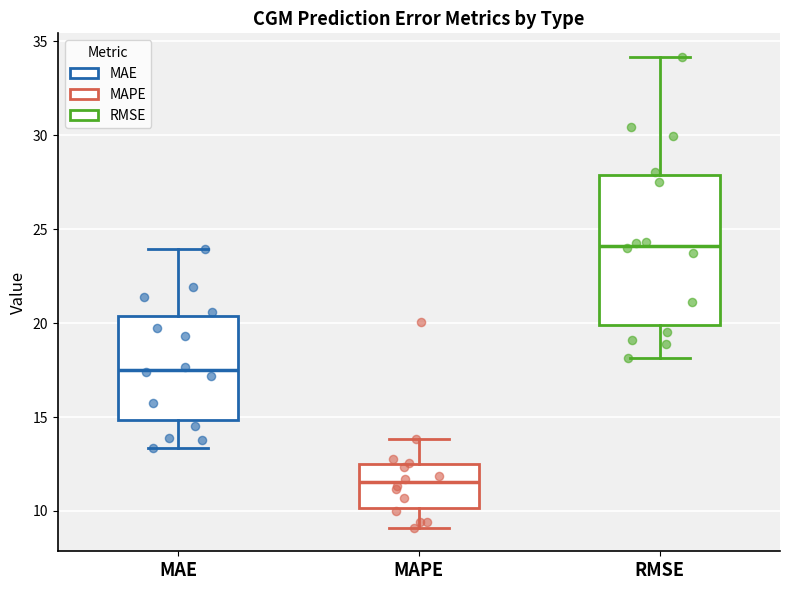

Reading left to right, transcribe this box plot: for each box, give where its median line is, the range the box spans, and where its two whiskers end, as read against the y-axis. The values are not printed on the chart, so give them approximately, as read against the axis.

MAE: median 17.5, box 15.0 to 20.5, whiskers 13.5 to 24.0
MAPE: median 11.5, box 10.0 to 12.5, whiskers 9.0 to 14.0
RMSE: median 24.0, box 20.0 to 28.0, whiskers 18.0 to 34.0